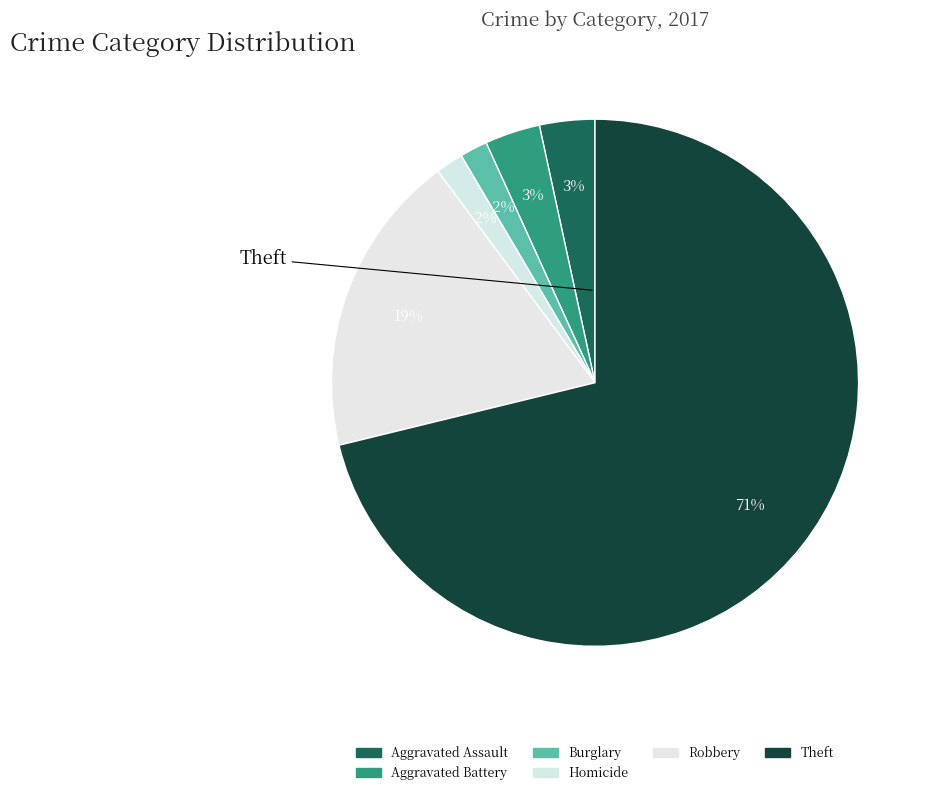

How many segments does this pie chart have?

6